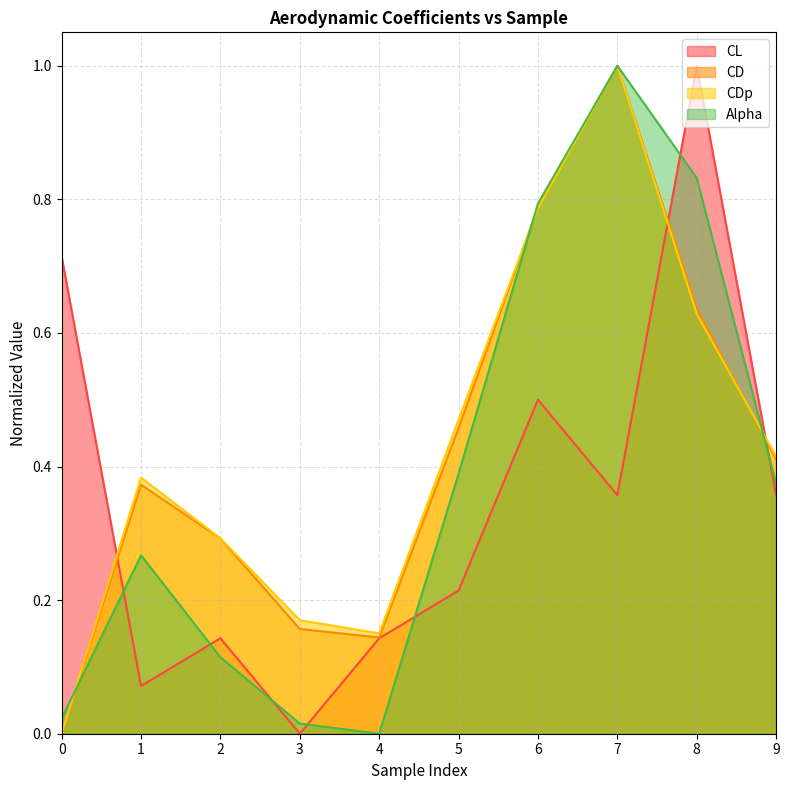

What are all the series names shown in the legend?

CL, CD, CDp, Alpha